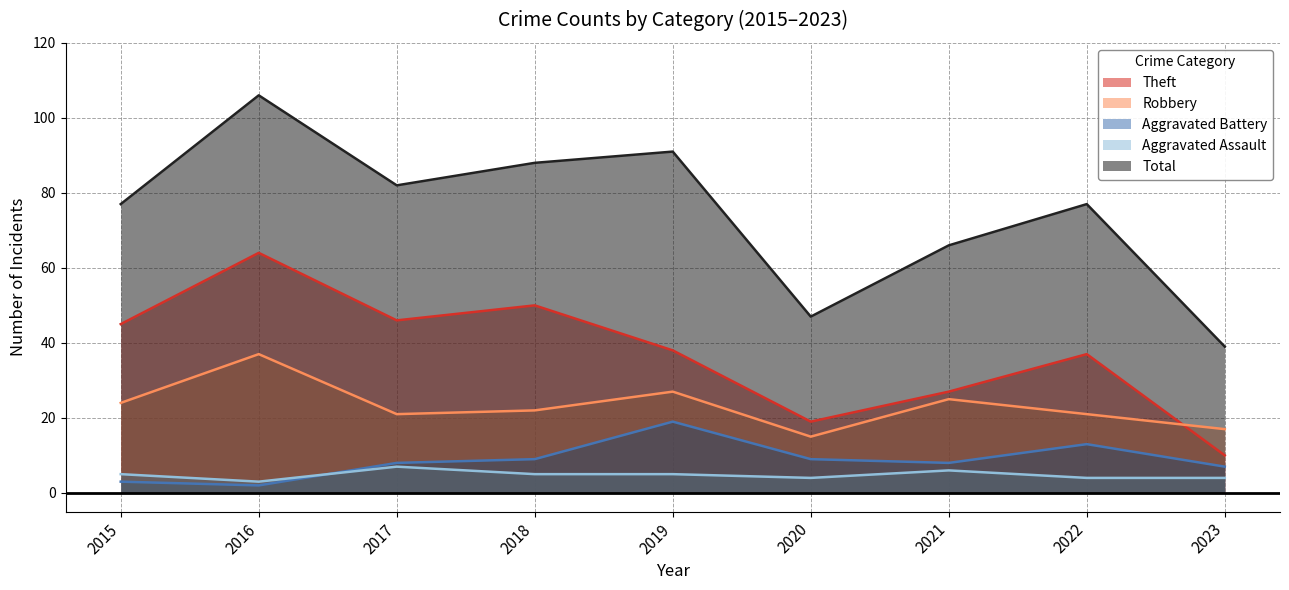

Where does the Aggravated Assault series first go above 5?

2017